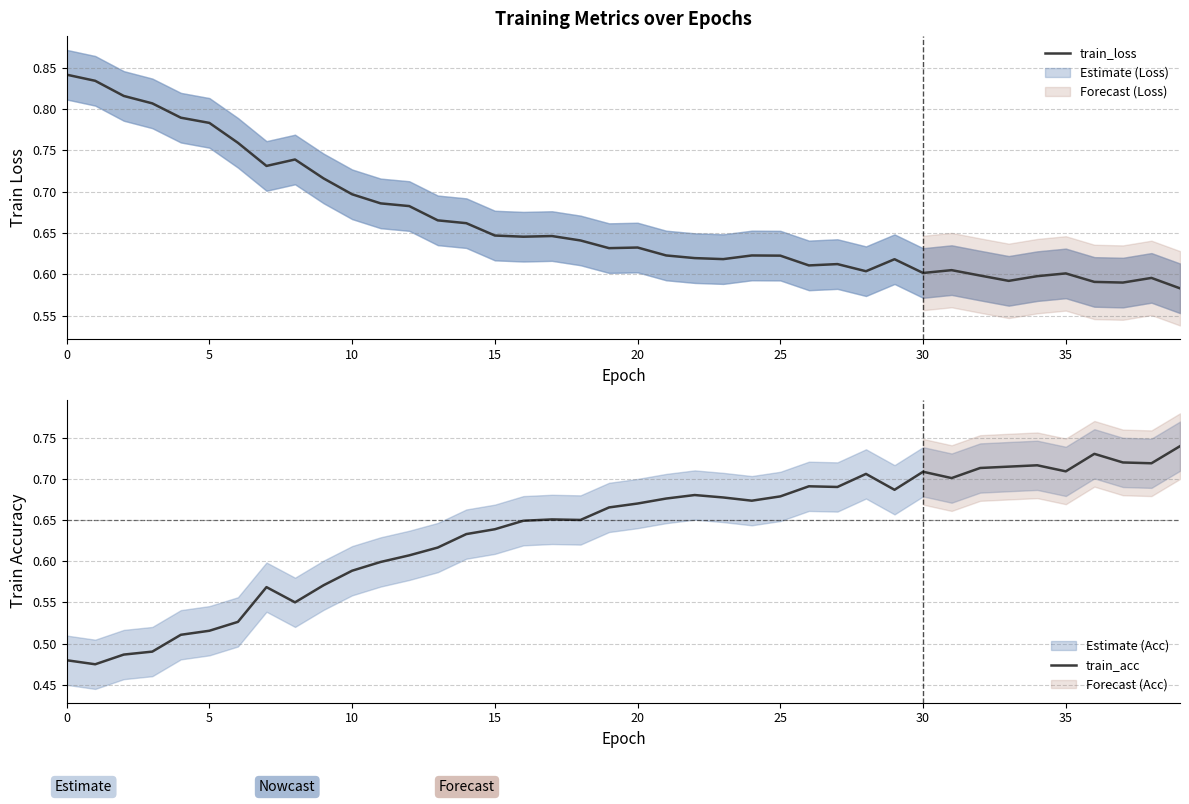

List the series in order of their peak value, highest first.

train_loss, train_acc